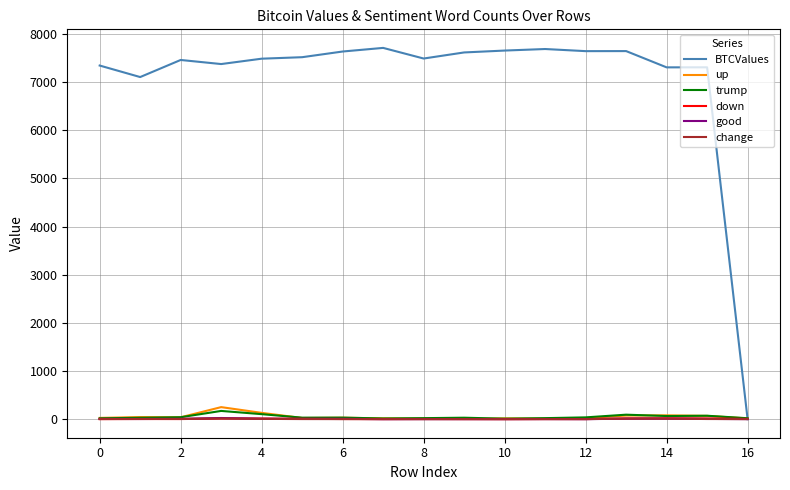

Which series has the widest spread of values?

BTCValues